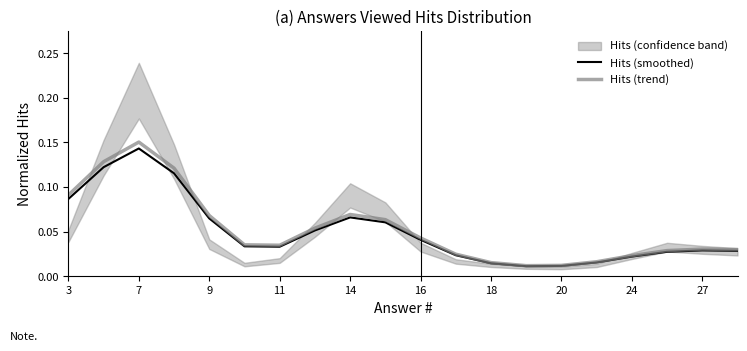

Is the value of Hits (smoothed) at 9 greater than the value of Hits (trend) at 27?

Yes